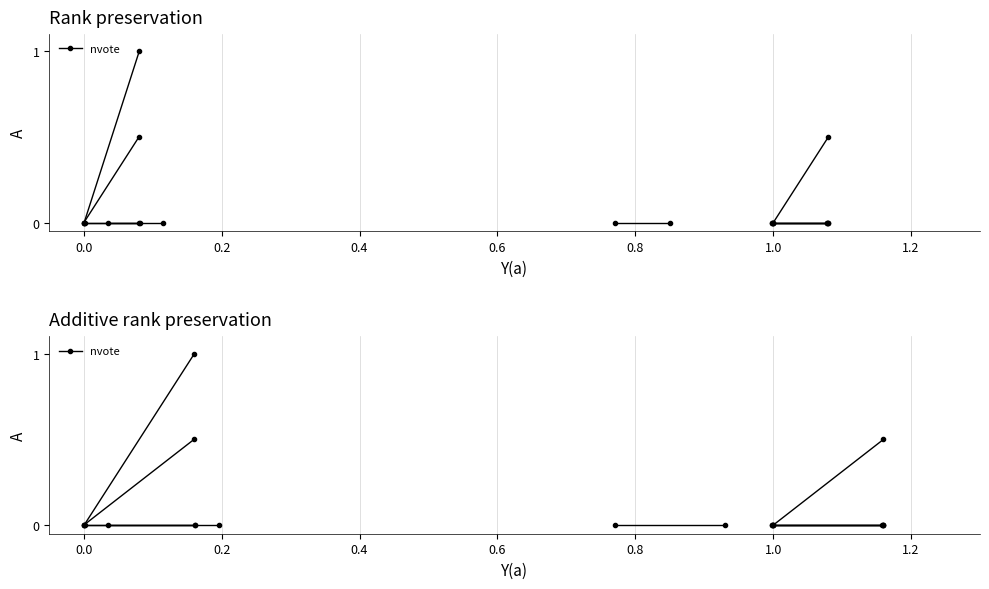

What is the value of the 2nd point from the left?

0.5